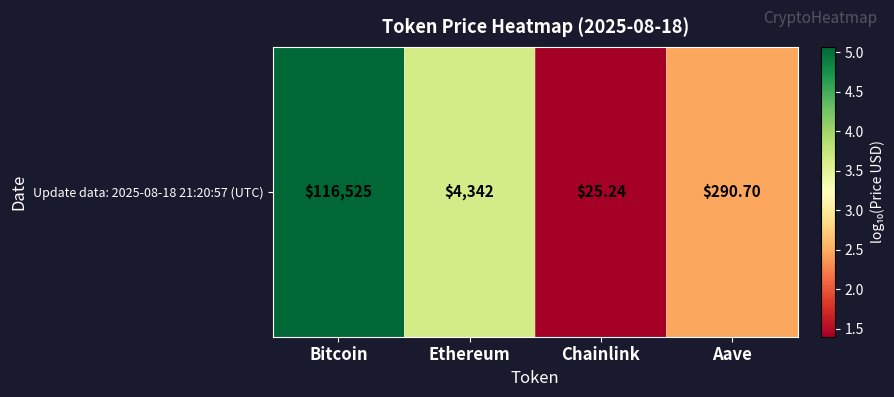

List the labels in order of value, largest first.

Bitcoin, Ethereum, Aave, Chainlink